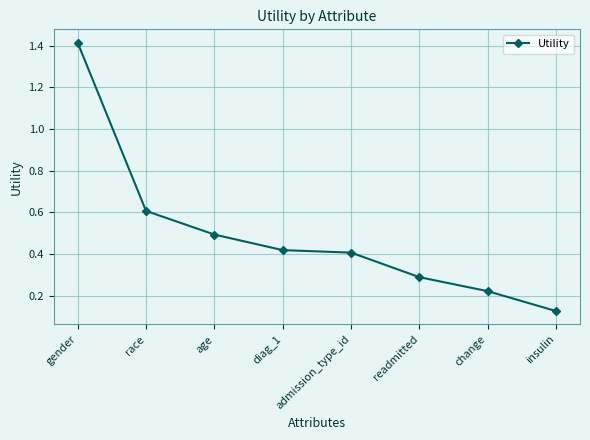

What is the average value?

0.5